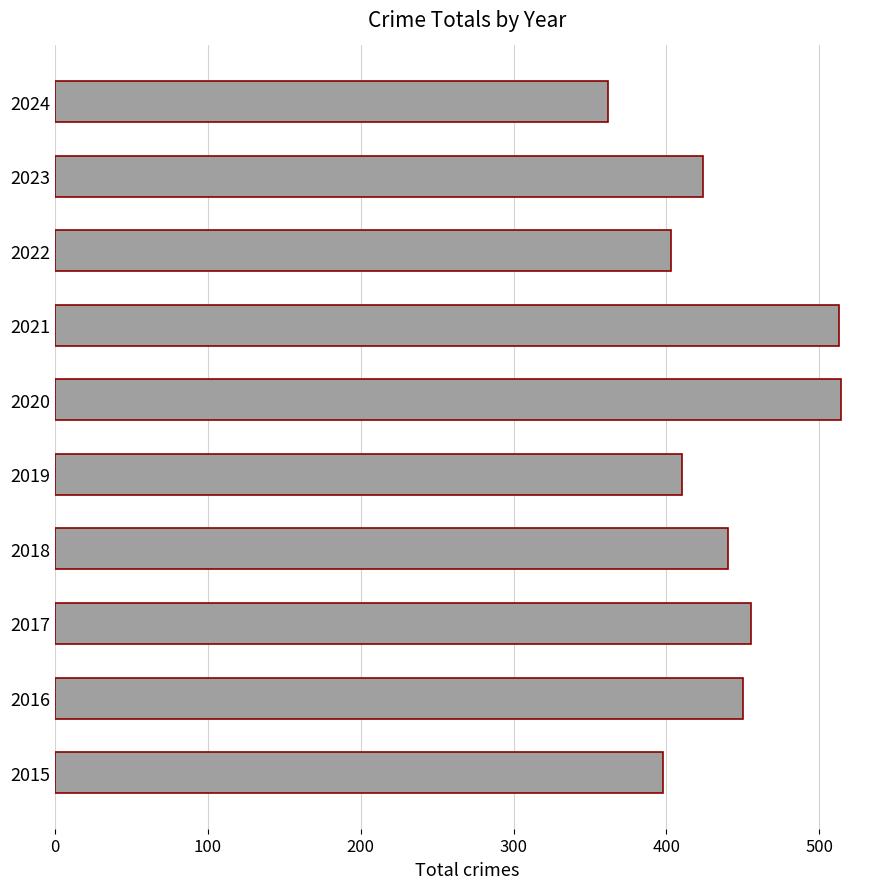

What is the difference between the maximum and minimum values?

152